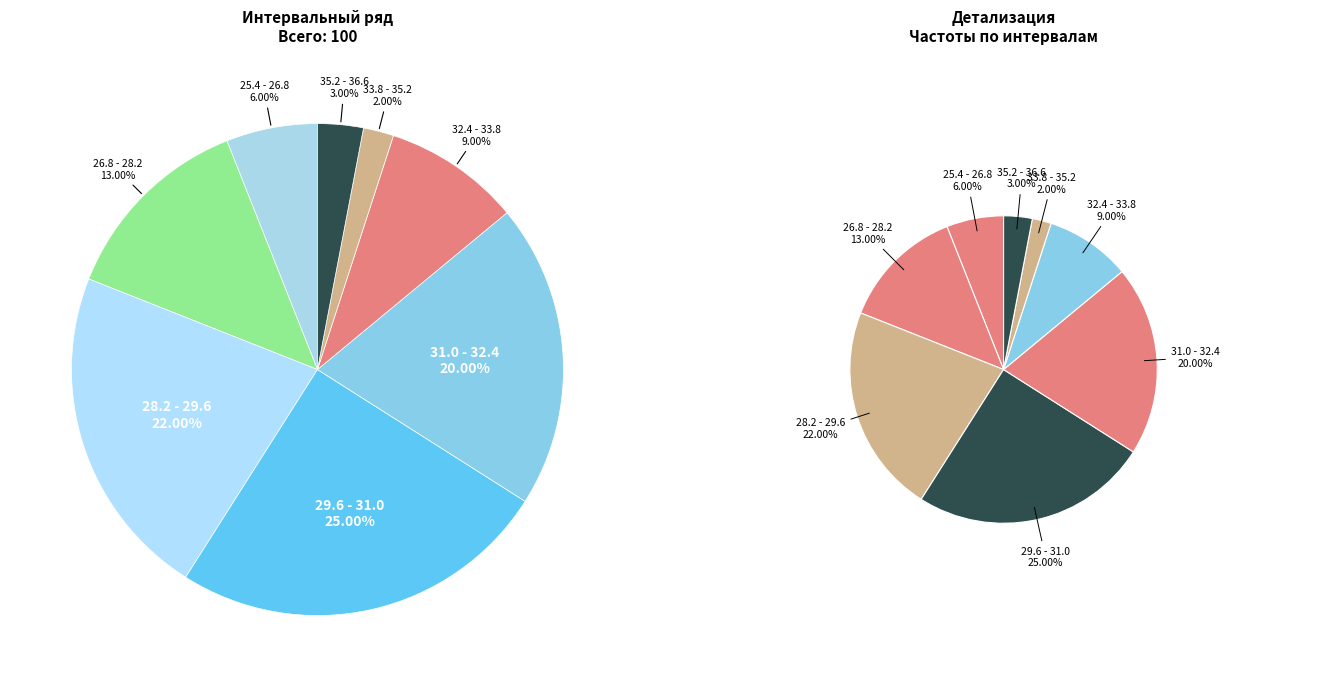

How many segments does this pie chart have?

8